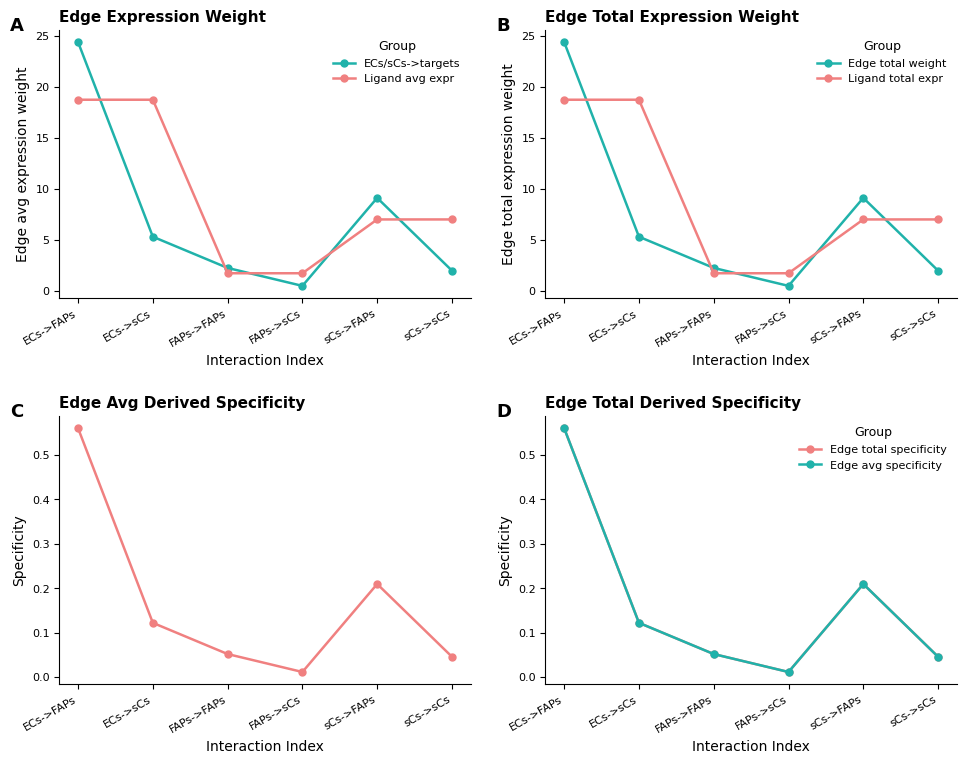

Which series has the largest total across all categories?

Ligand avg expr